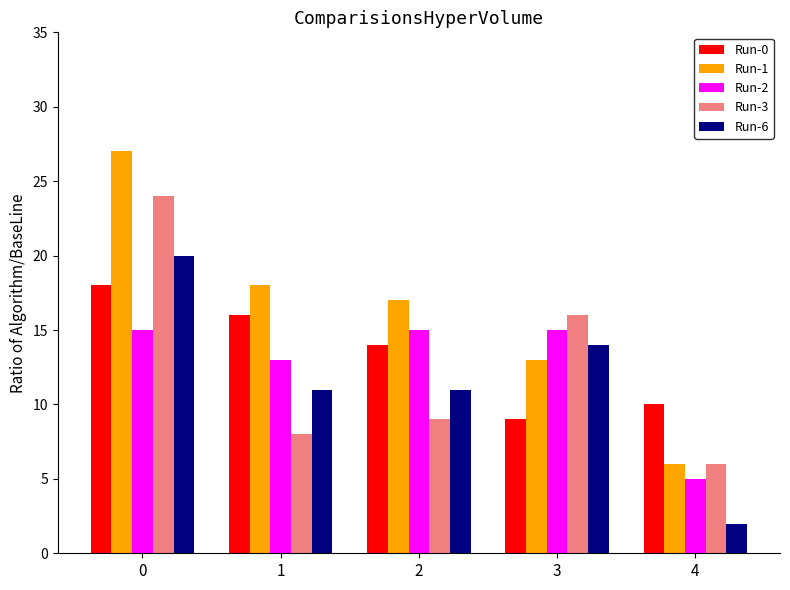

What is the value of the Run-0 bar at the 4th from the left?

9